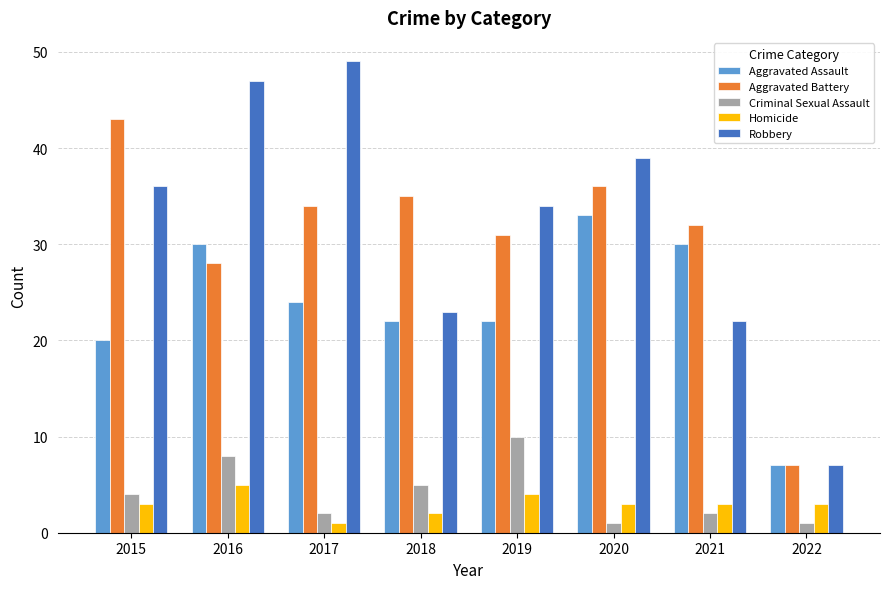

Is it true that Aggravated Assault equals 2 at 2022?

False